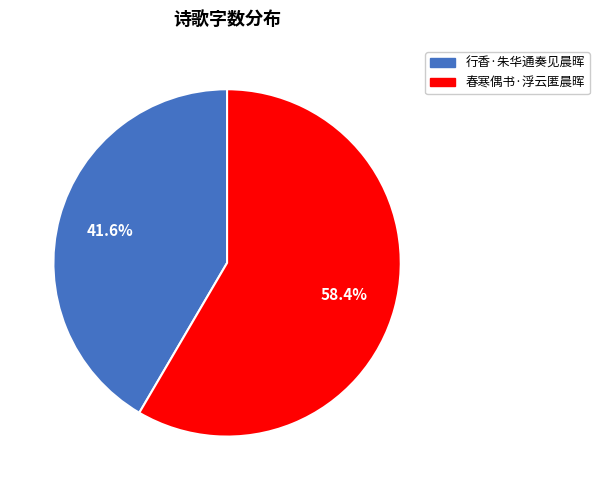

Count the number of slices in the pie.

2